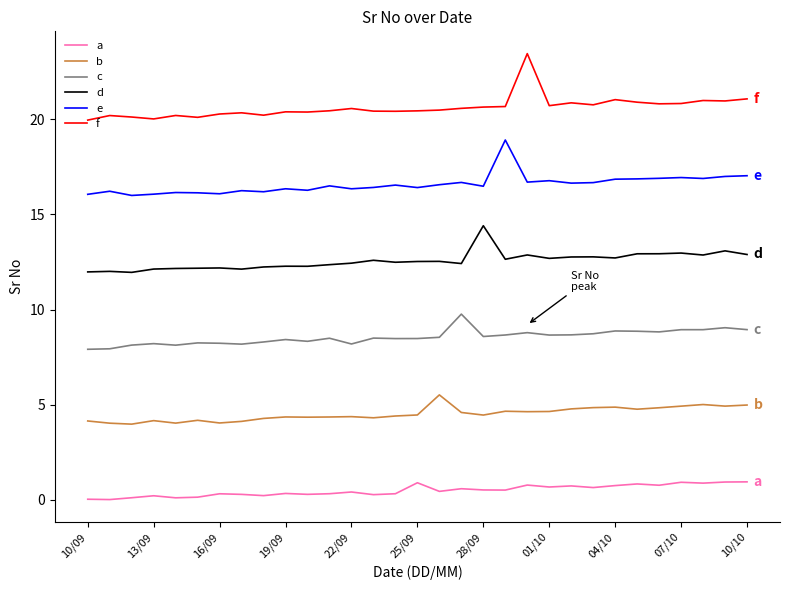

True or false: d and b intersect in this chart.

False